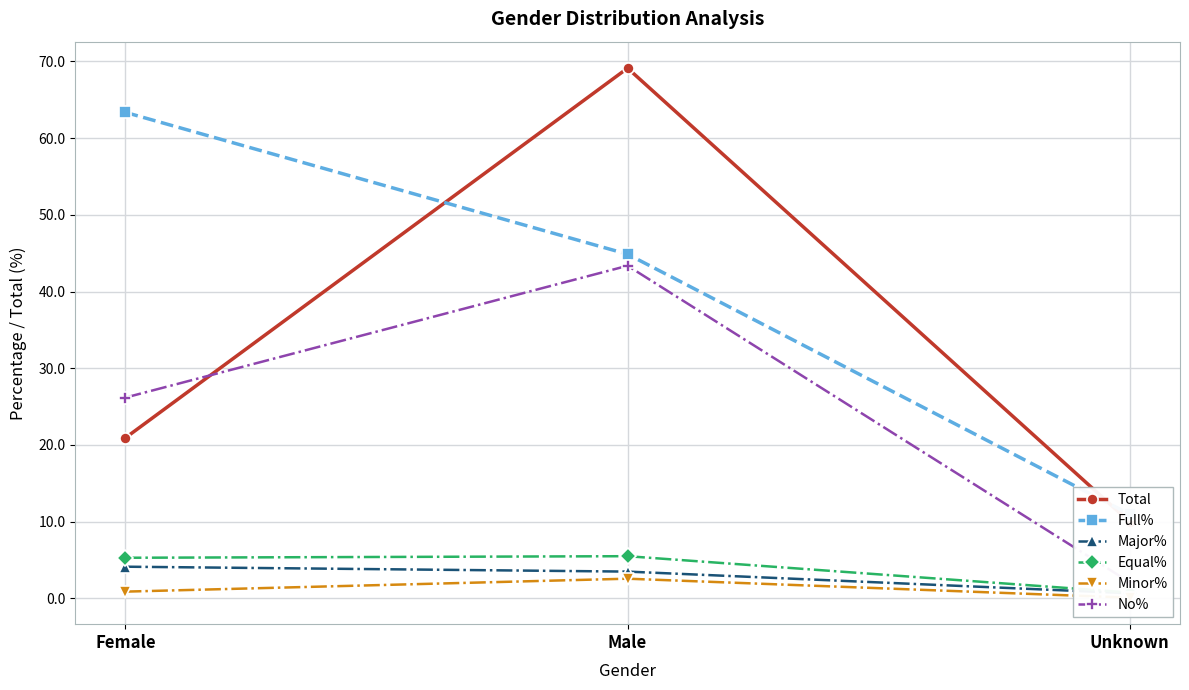

Which has a higher value, Female or Unknown?

Female